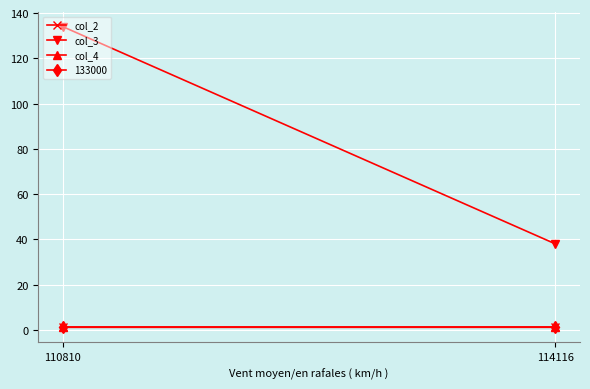

What is the sum of all col_3 values?

172.0